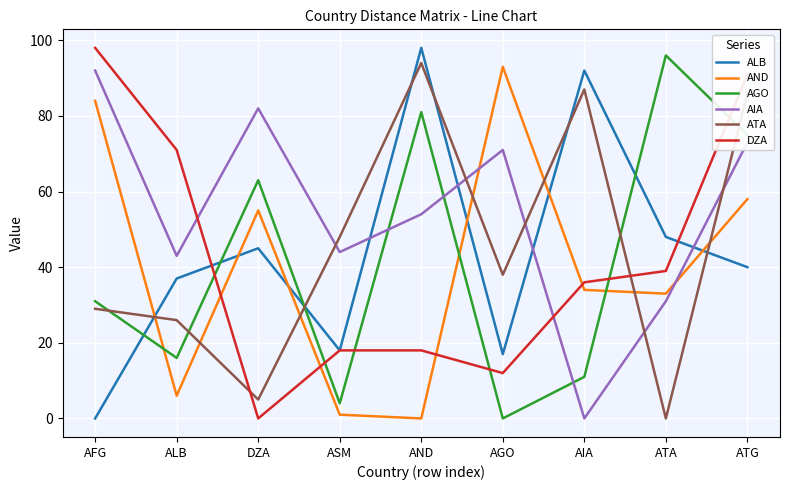

What is the difference between the highest and lowest values at ASM?

47